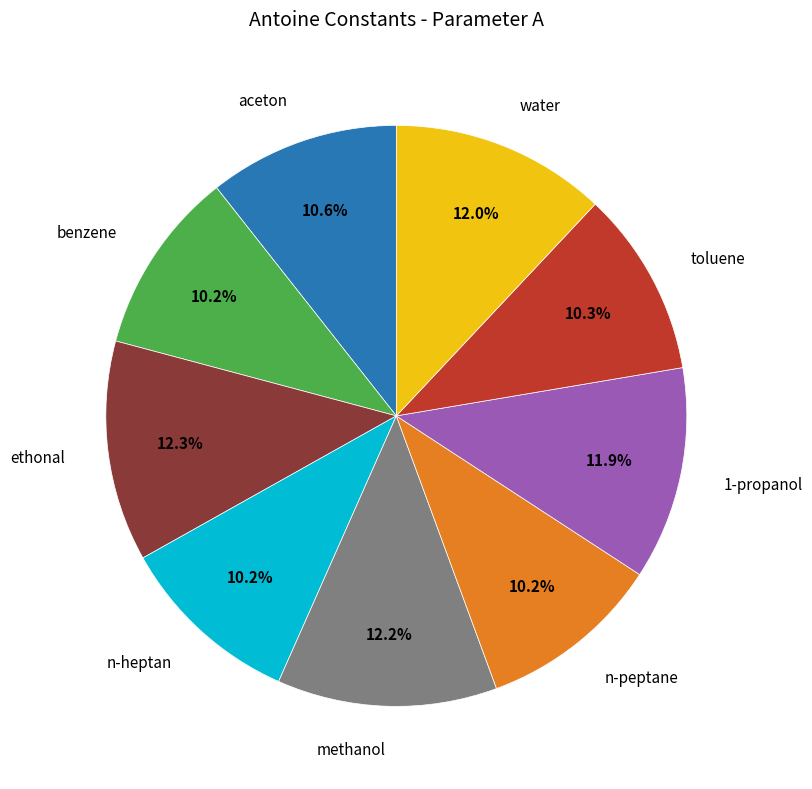

Is there a majority slice in this chart?

No